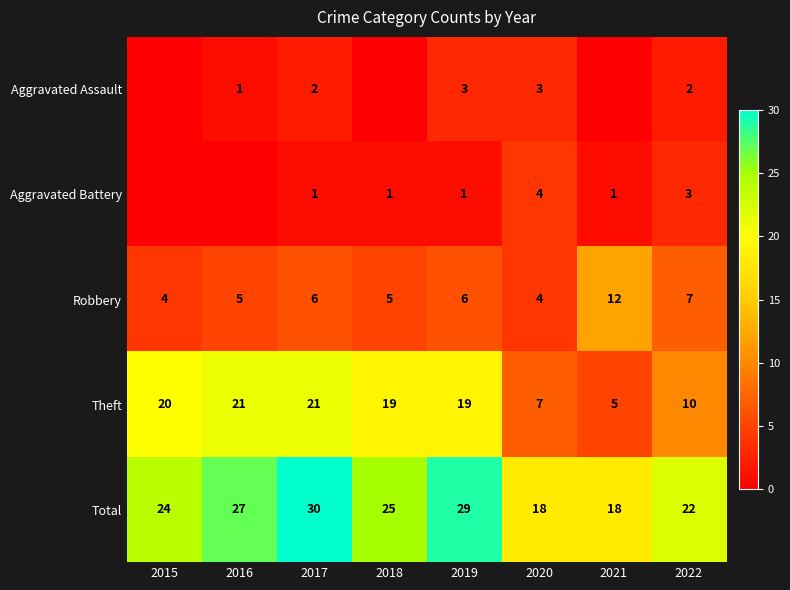

What is the spread (max minus min) of values at 2017?

29